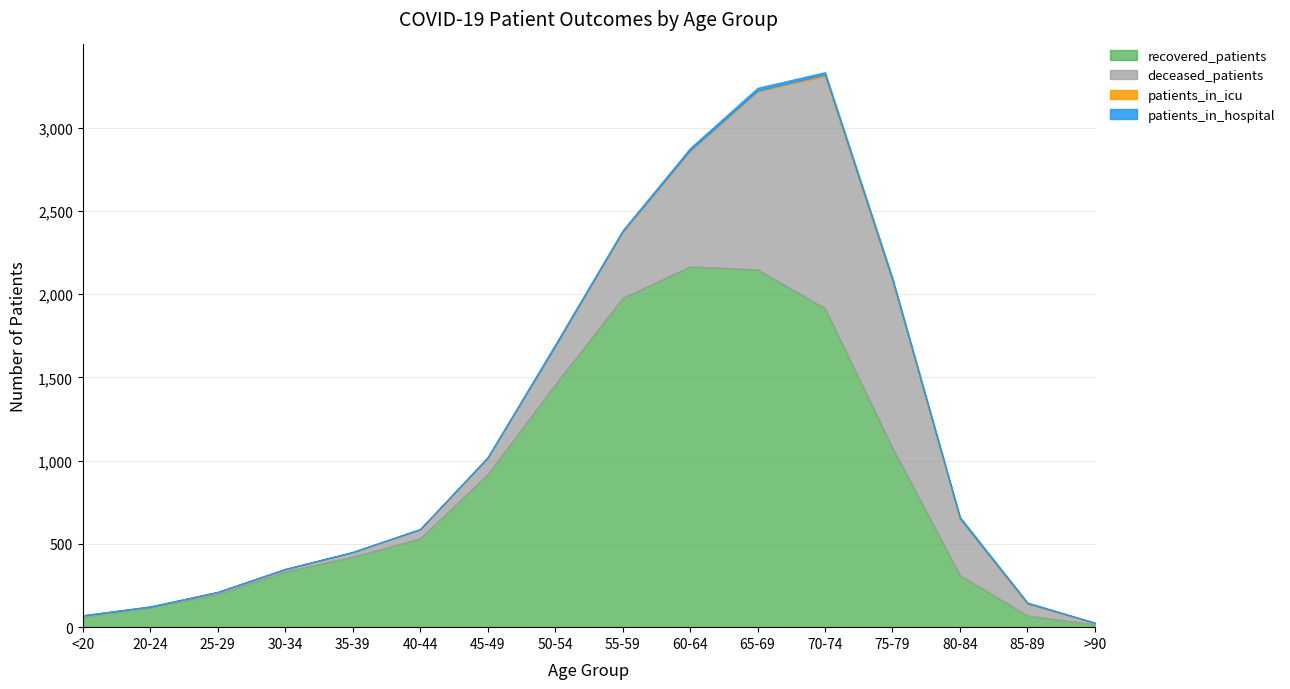

True or false: deceased_patients has more than 2 points higher than both neighbors.

False